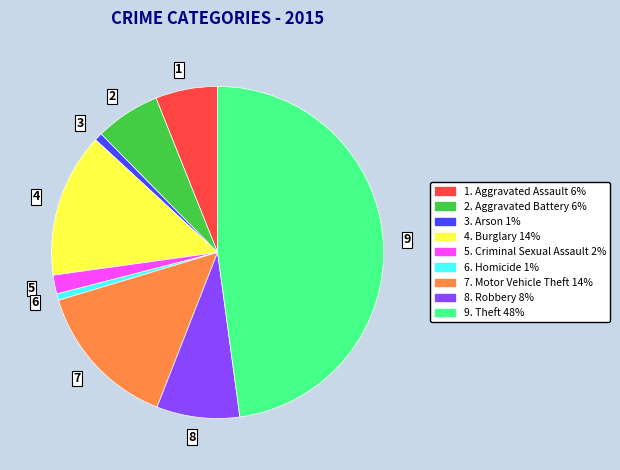

How many slices are in this pie chart?

9